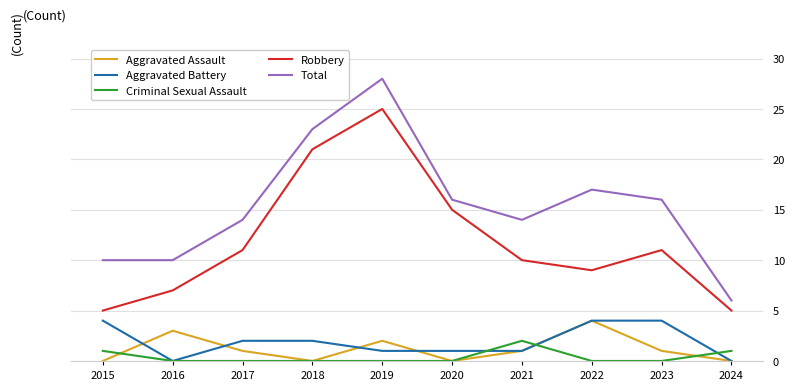

Is the value of Total at 2018 greater than the value of Aggravated Battery at 2022?

Yes